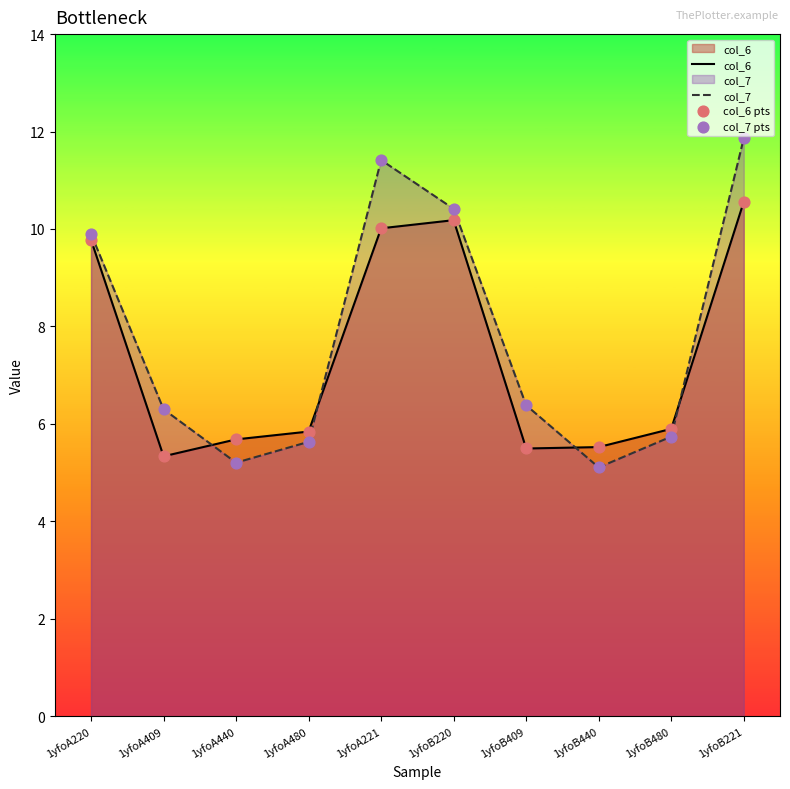

What are all the series names shown in the legend?

col_6, col_7, col_6 pts, col_7 pts